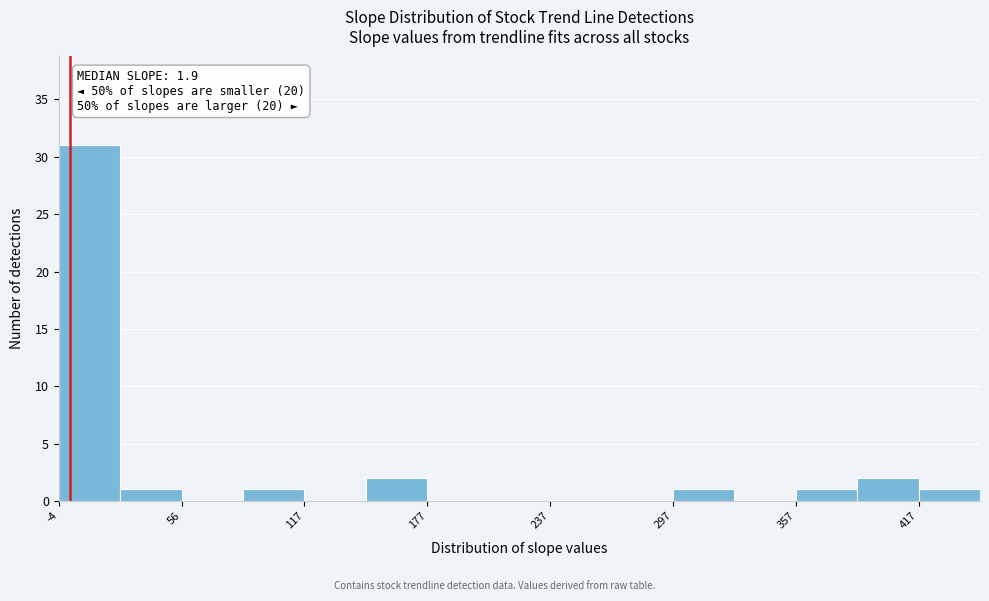

Read against the x-axis, roughly where is the centre of the tallest bar?

10